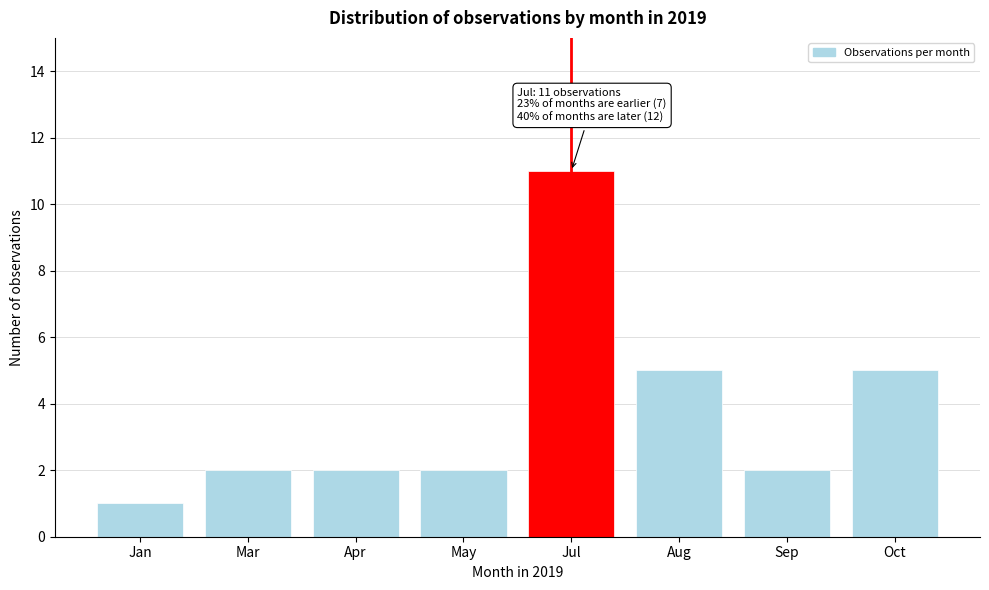

Reading left to right, extract all data points from this chart.

Jan=1	Mar=2	Apr=2	May=2	Jul=11	Aug=5	Sep=2	Oct=5